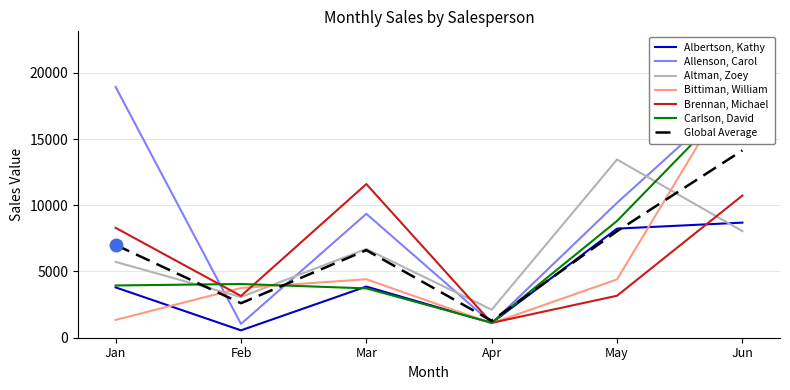

What is the total value across all series at Apr?

7679